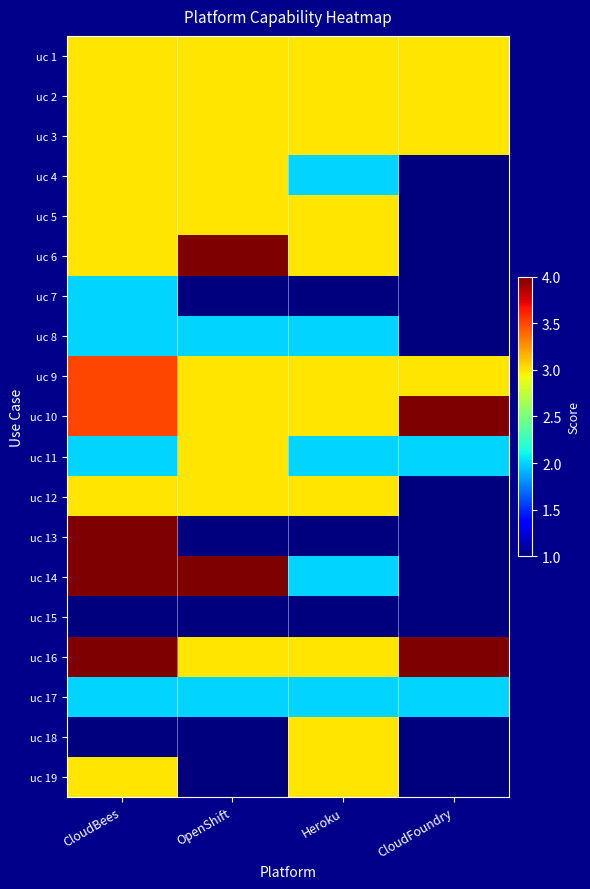

List the series in order of their peak value, lowest first.

uc 15, uc 7, uc 8, uc 17, uc 1, uc 2, uc 3, uc 4, uc 5, uc 11, uc 12, uc 18, uc 19, uc 9, uc 6, uc 10, uc 13, uc 14, uc 16